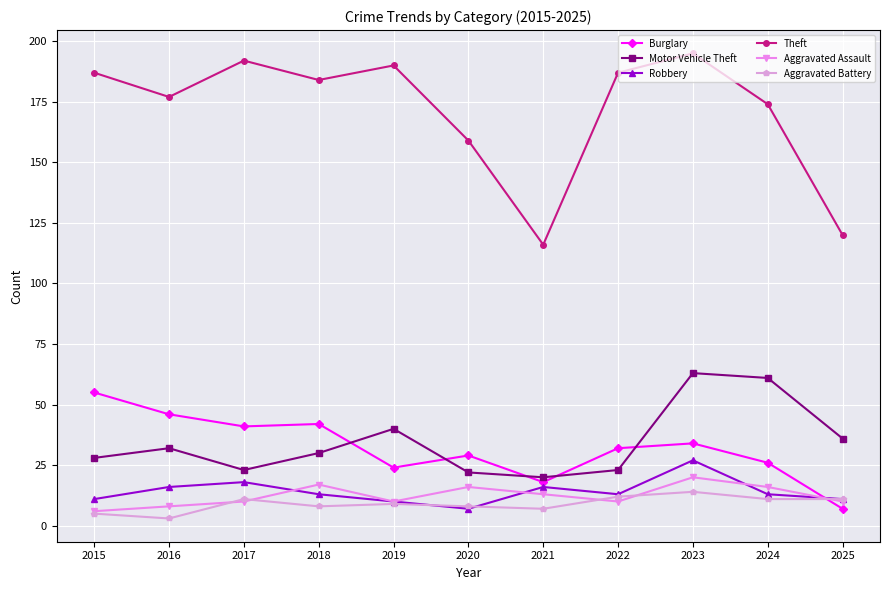

True or false: Theft and Aggravated Assault cross at least once.

False